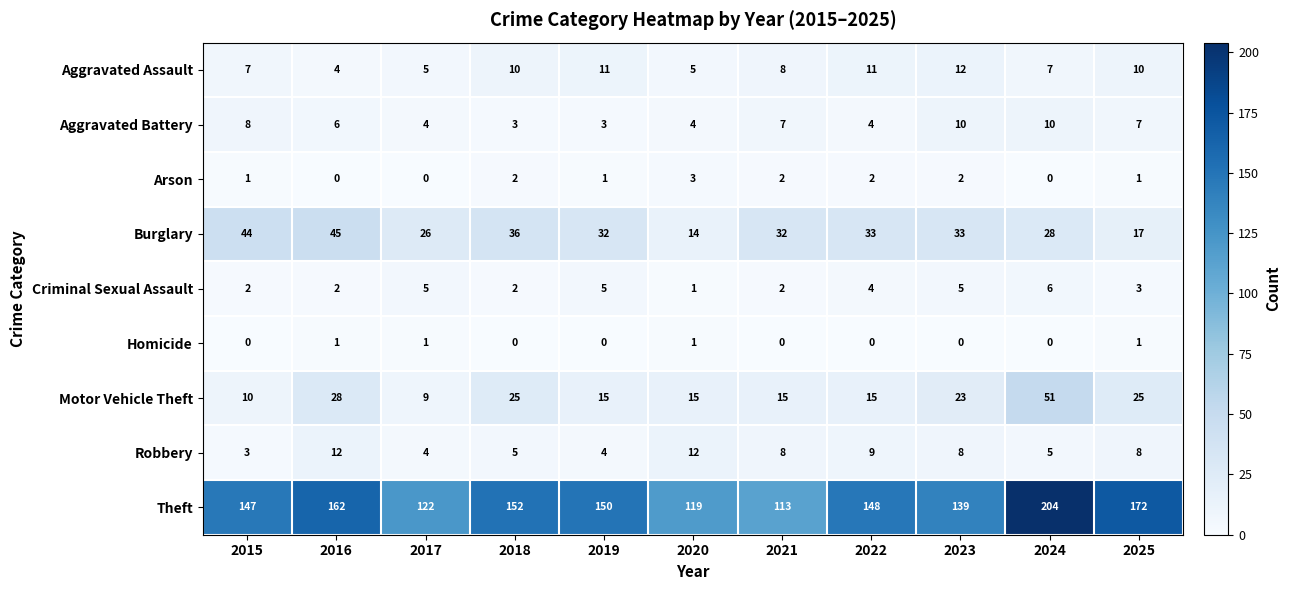

What is the greatest value displayed?

204